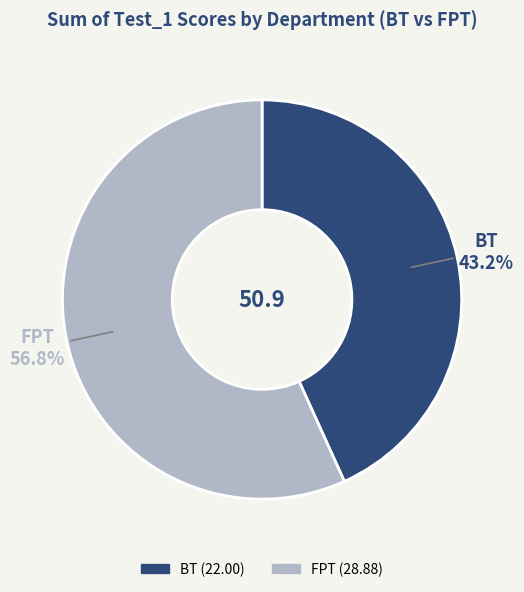

Is there any slice that represents more than half of the pie?

Yes